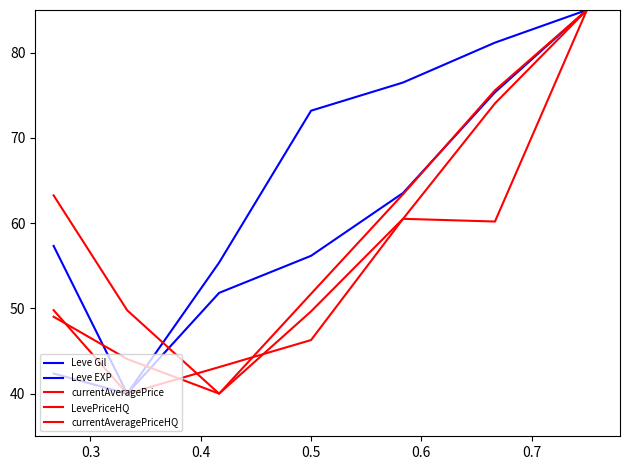

Does the chart have visible grid lines?

No